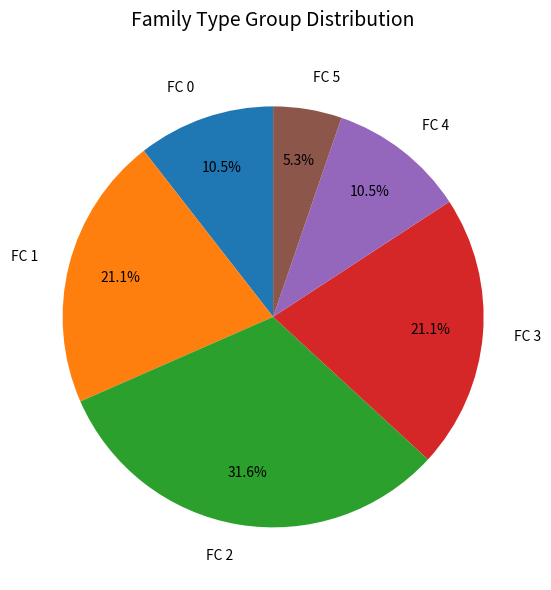

How many segments does this pie chart have?

6